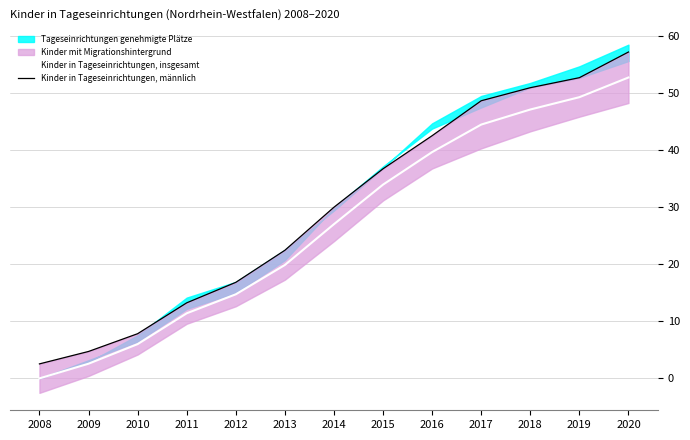

True or false: Kinder in Tageseinrichtungen, insgesamt has a value of 12.9 at 2013.

False